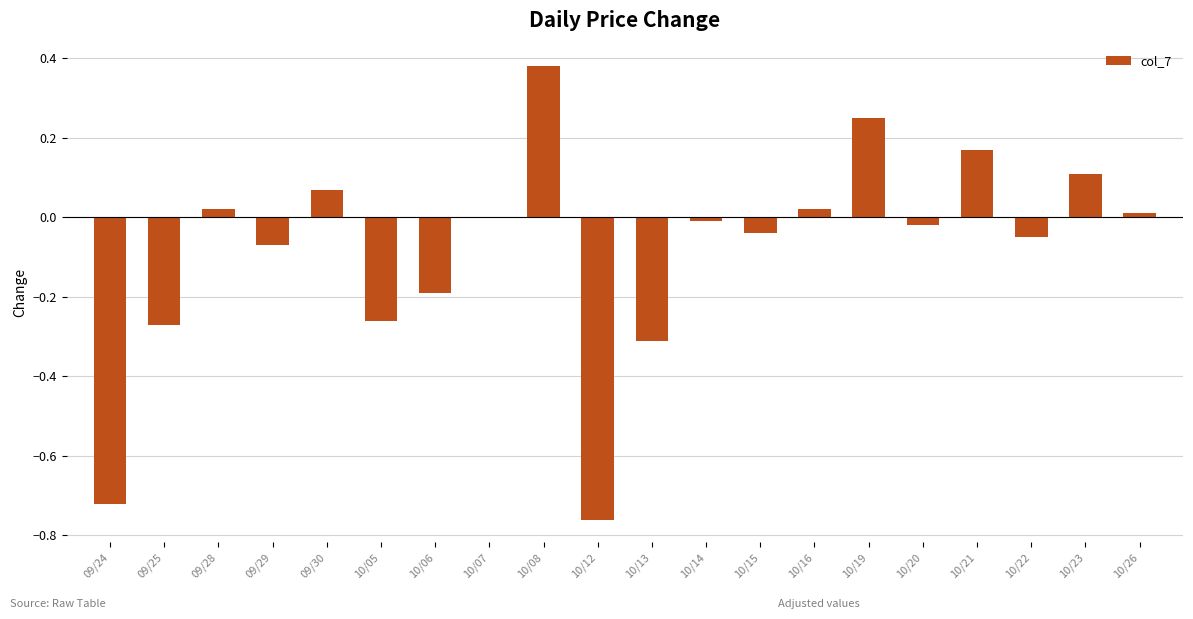

Which has a higher value, 10/13 or 10/16?

10/16